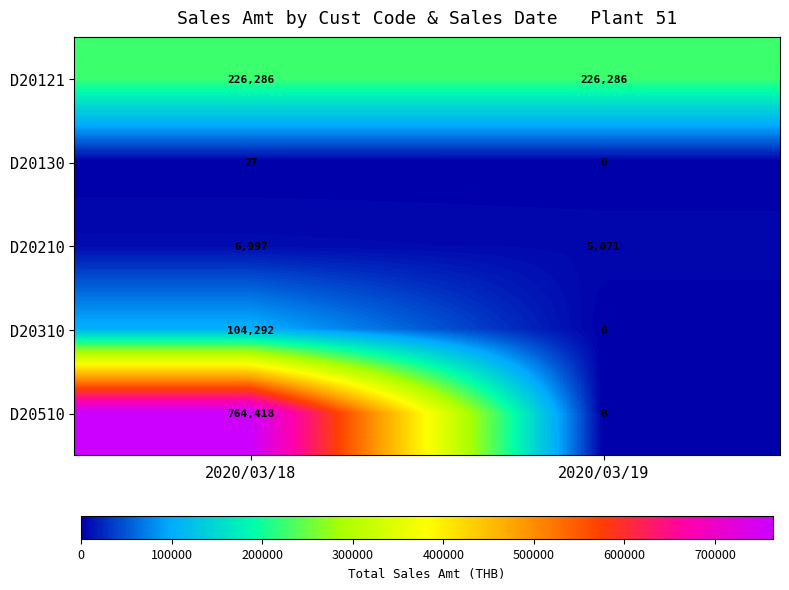

At which category is the sum across all series the highest?

2020/03/18